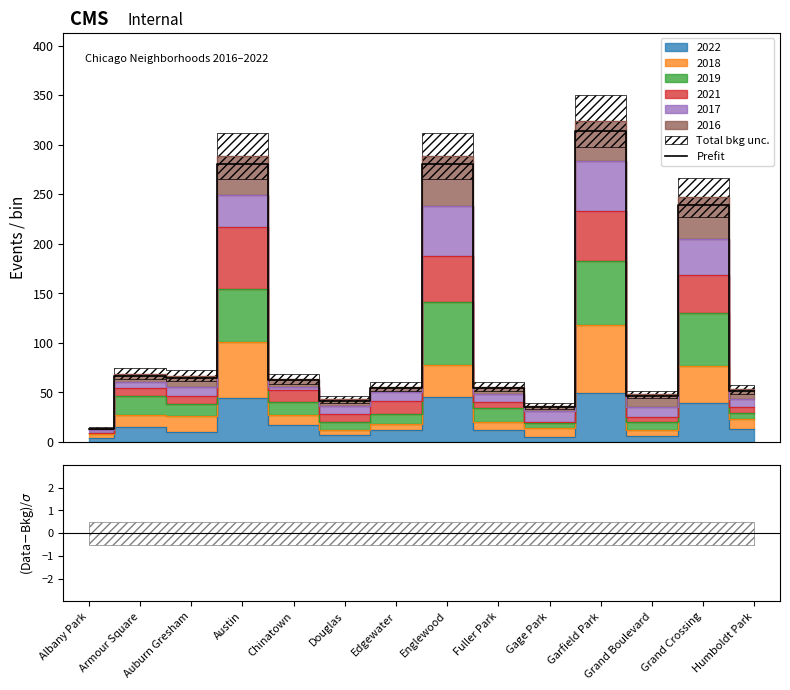

How many interior local peaks (higher than both neighbors) does the data have?

5